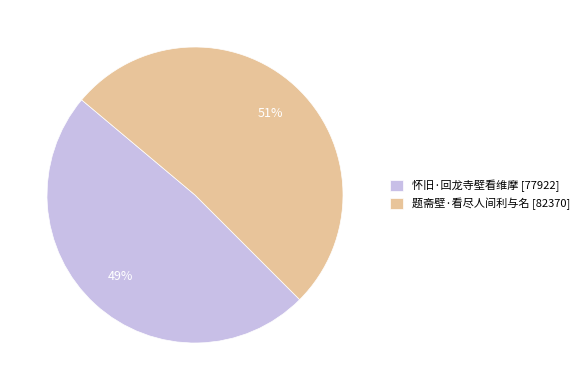

To the nearest percent, what is the average slice percentage?

50%